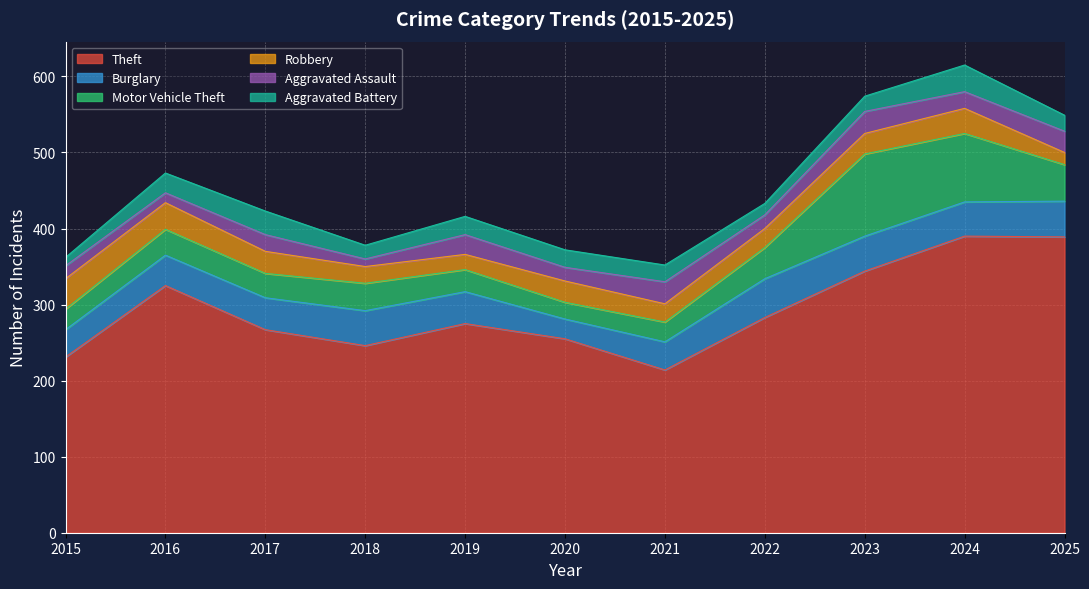

Read the Aggravated Battery value at 2021, to the nearest 5.

20